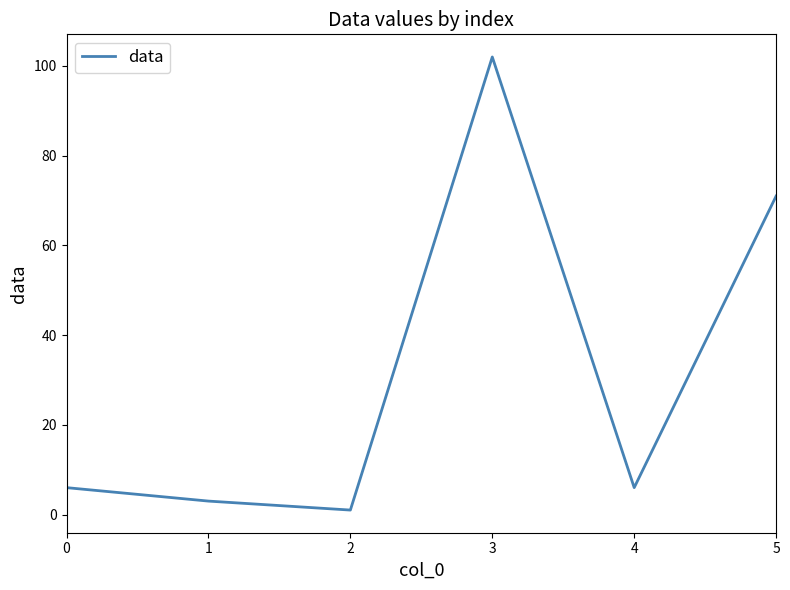

Reading left to right, what are all the values shown in this chart?

6	3	1	102	6	71